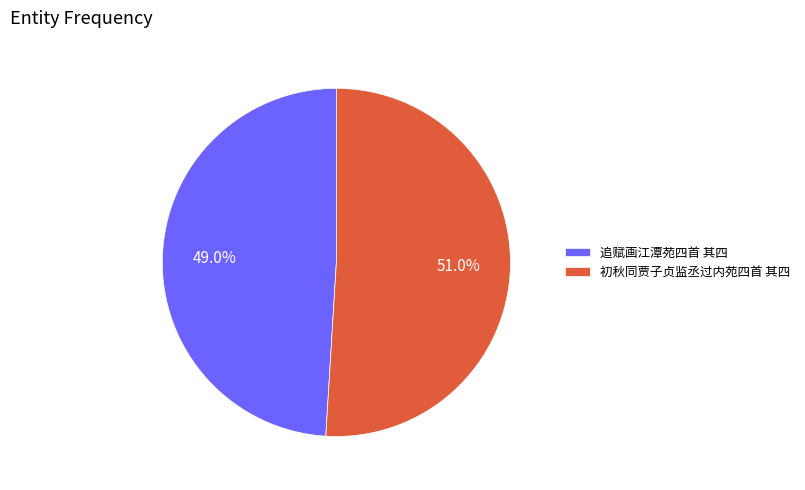

To the nearest percent, what portion does 初秋同贾子贞监丞过内苑四首 其四 represent?

51%